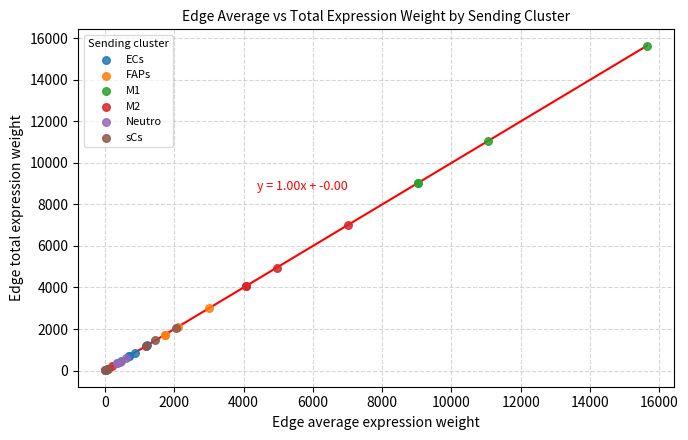

Which series contains the highest Y value?

M1